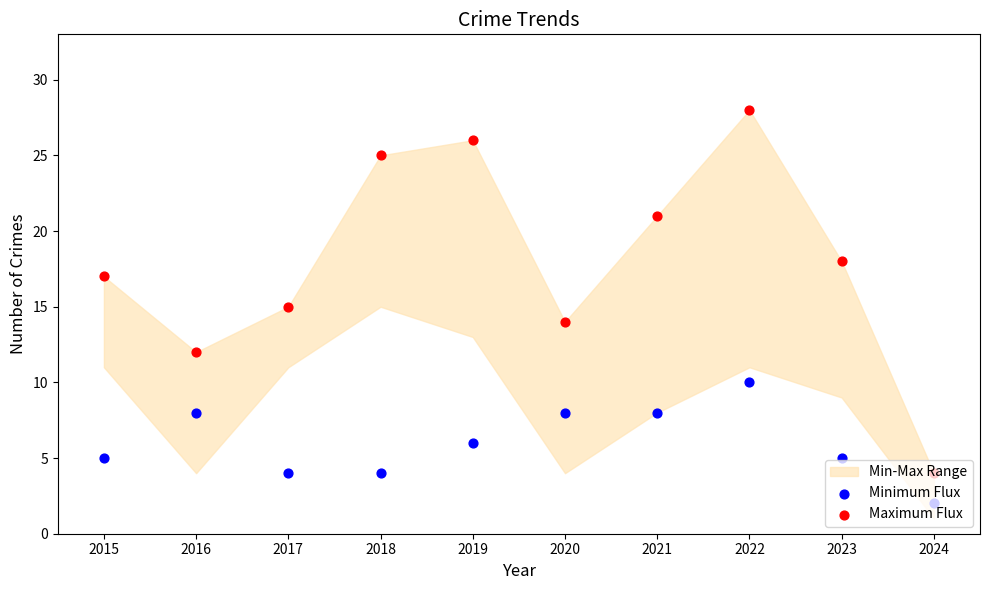

Which series has the largest total across all categories?

Maximum Flux